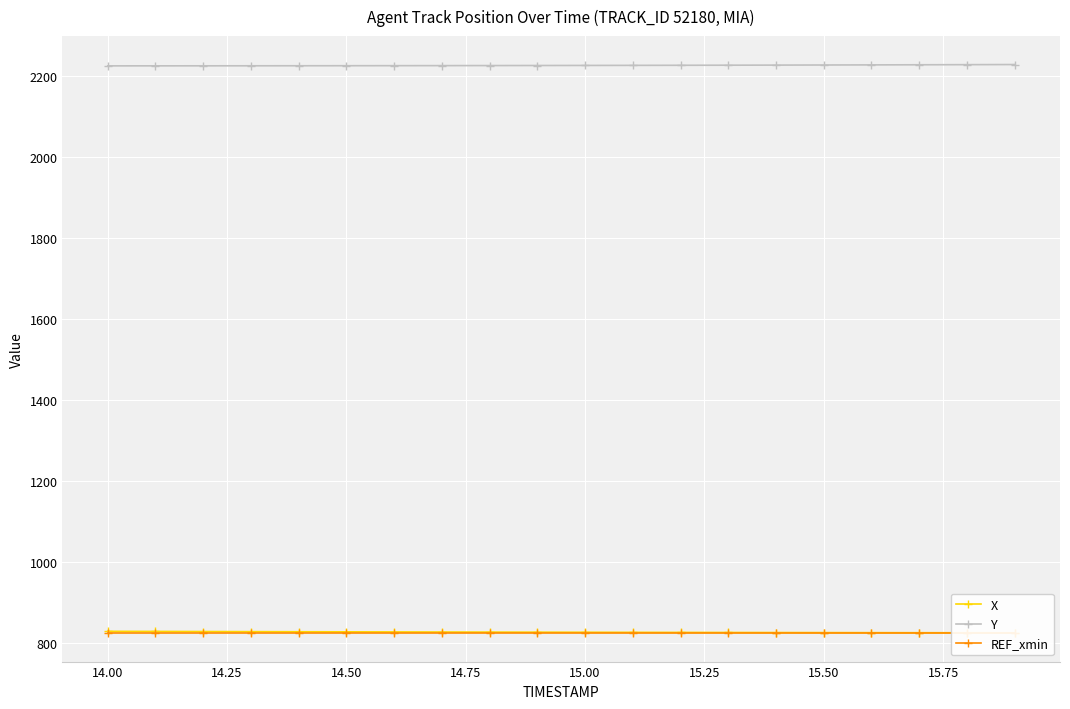

Which series has the largest total across all categories?

Y